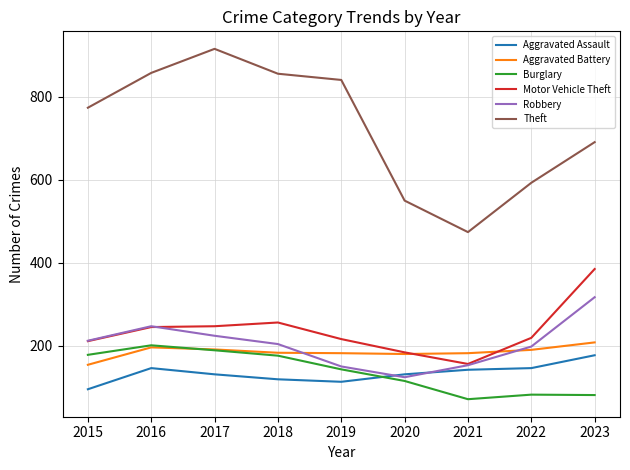

Is it true that Burglary equals 243 at 2019?

False